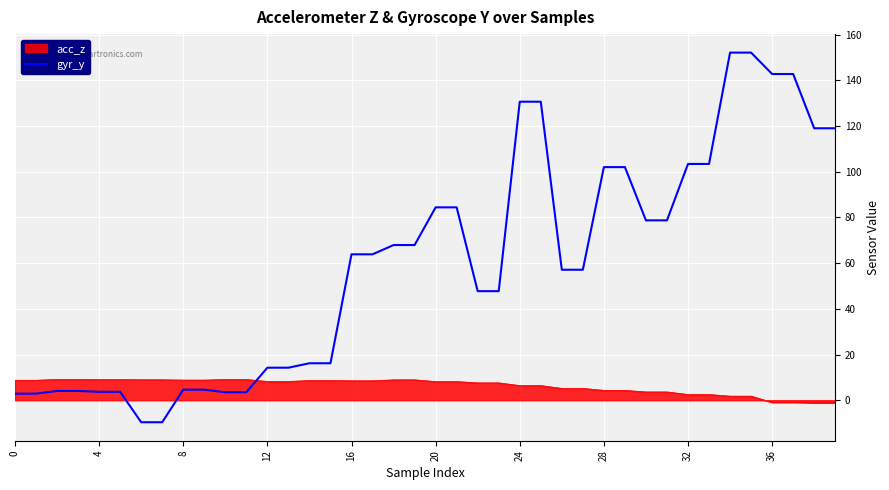

List the series in order of their overall mean, lowest first.

acc_z, gyr_y